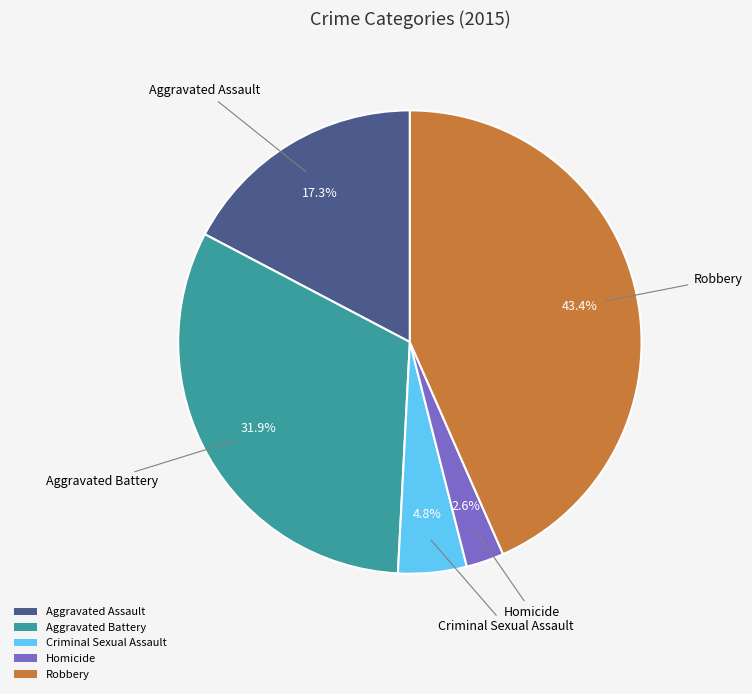

How much of the chart is everything except Aggravated Battery?

68.1%